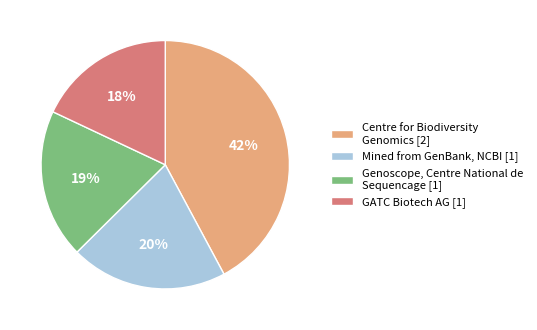

Which category has the biggest portion of the pie?

Centre for Biodiversity Genomics [2]